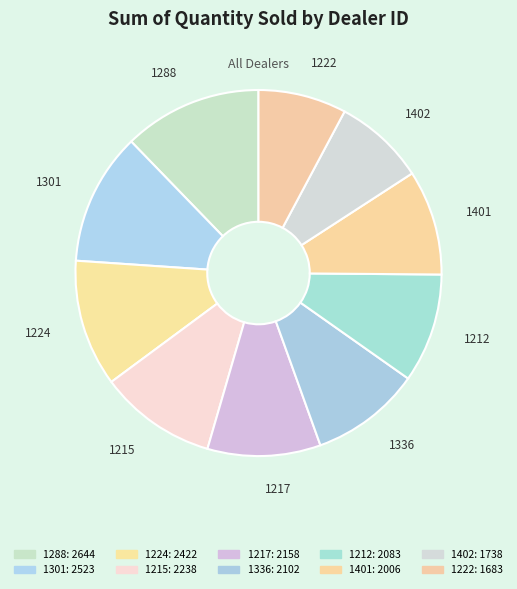

What percentage is the 1224 slice, to the nearest percent?

11%